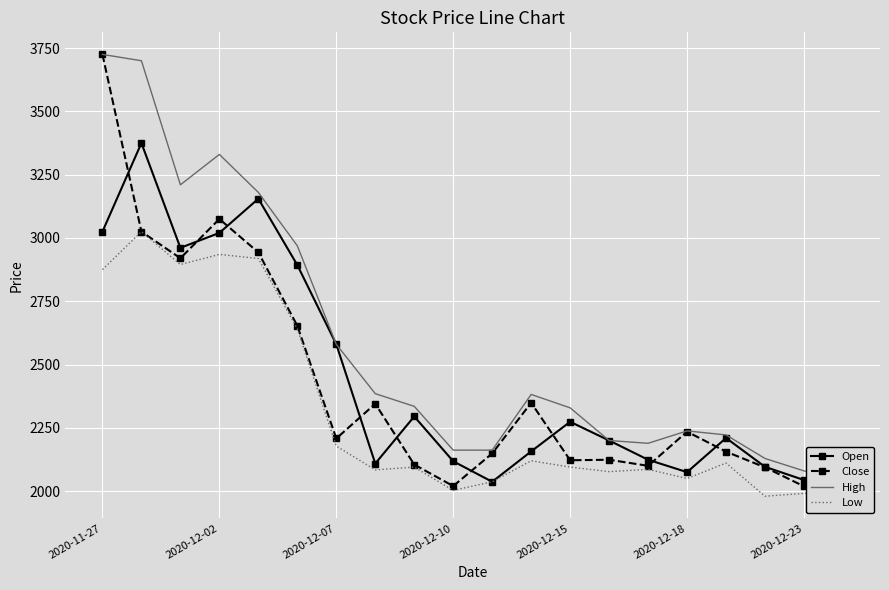

True or false: Open and Low intersect in this chart.

False